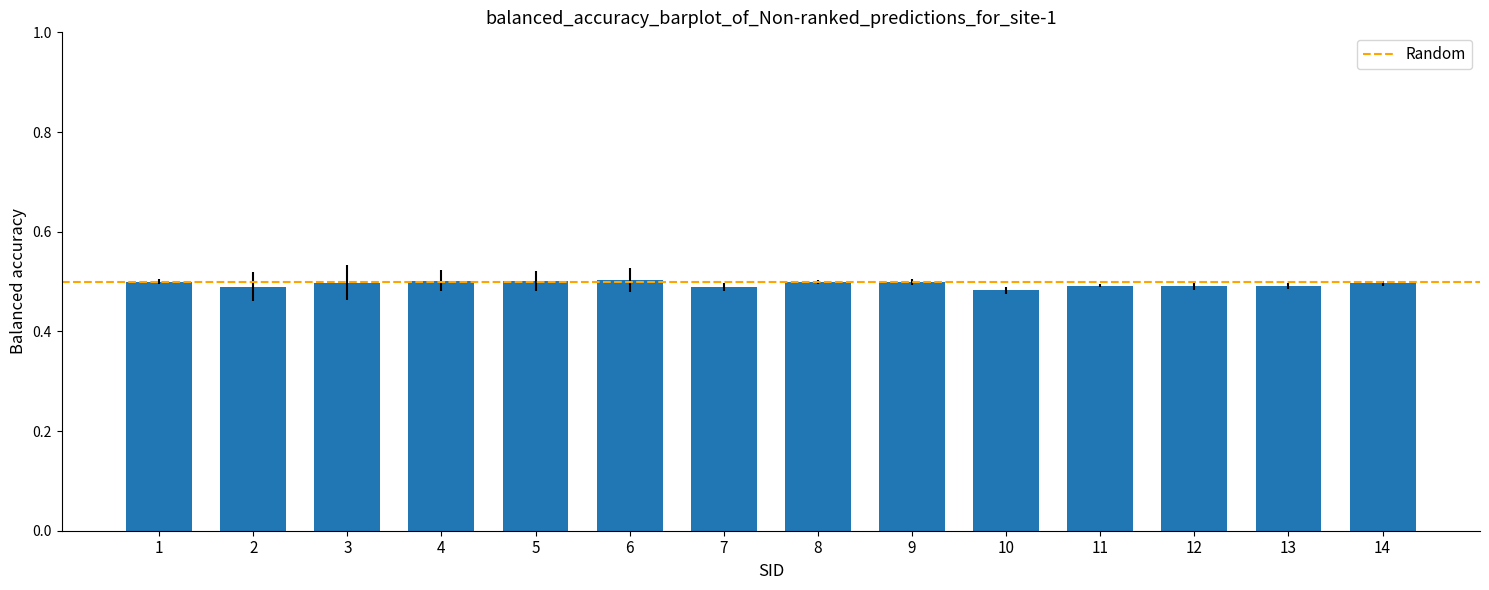

Count the values in the range 0 to 1.

14